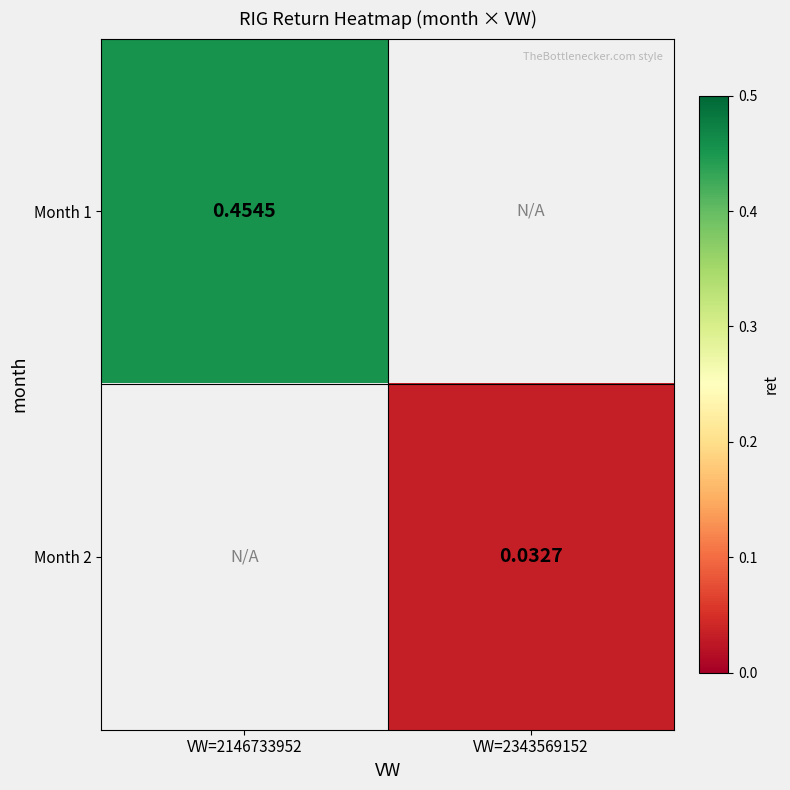

Is the value of Month 2 at VW=2343569152 greater than the value of Month 1 at VW=2146733952?

No